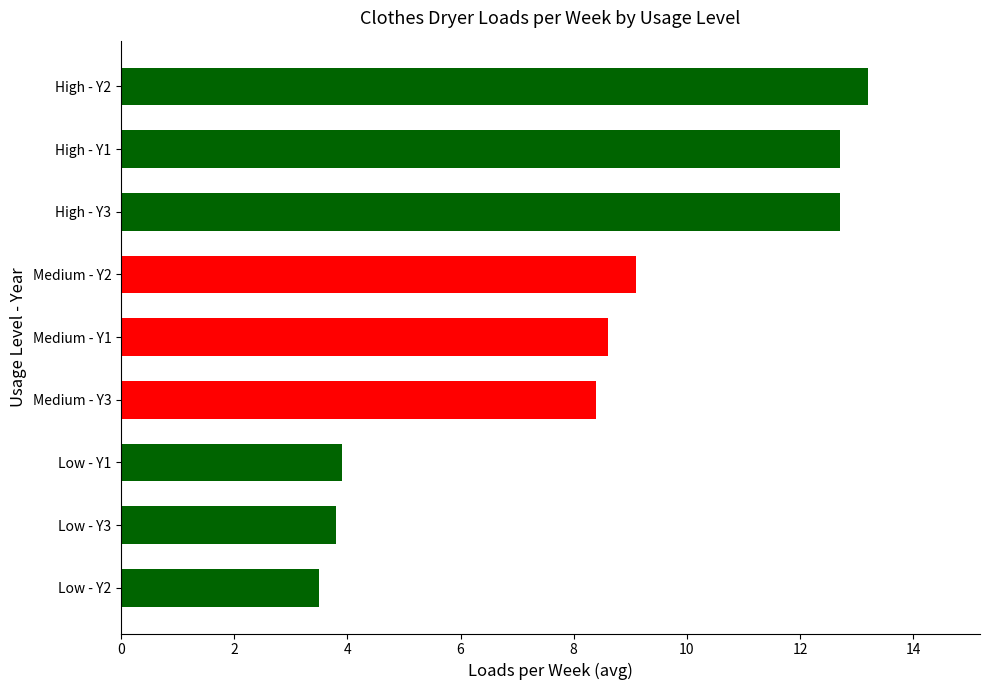

What is the sum of the values at High - Y1 and High - Y2?

25.9